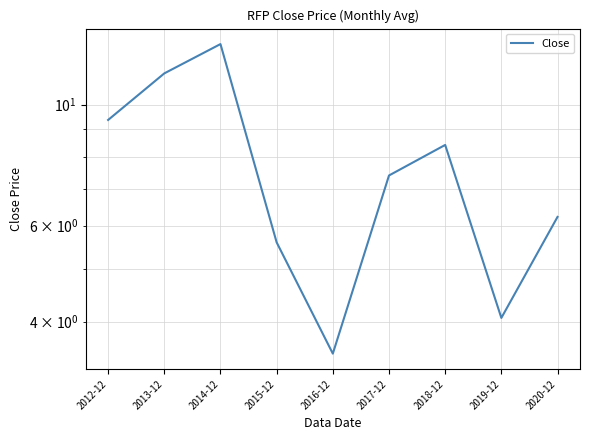

Reading left to right, extract all data points from this chart.

9.4	11.4	12.9	5.6	3.5	7.4	8.4	4.1	6.2